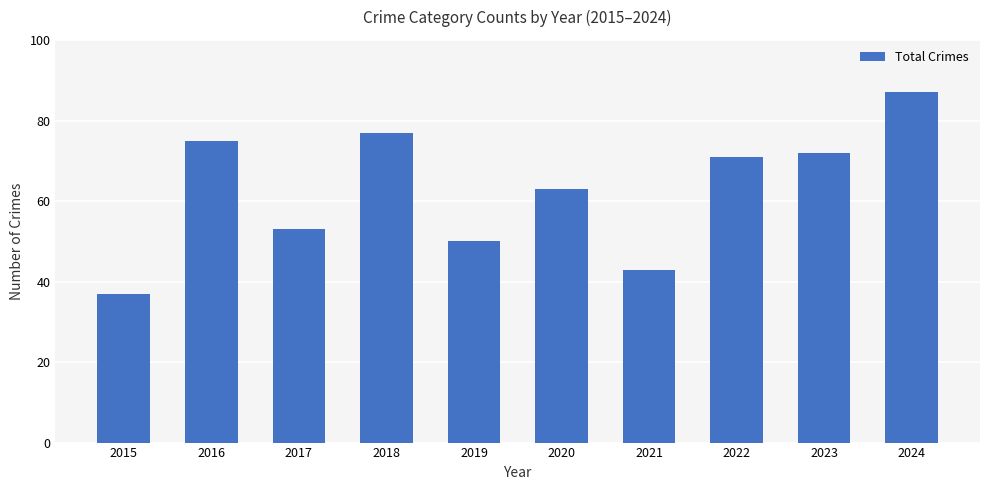

What is the difference between the maximum and minimum values?

50